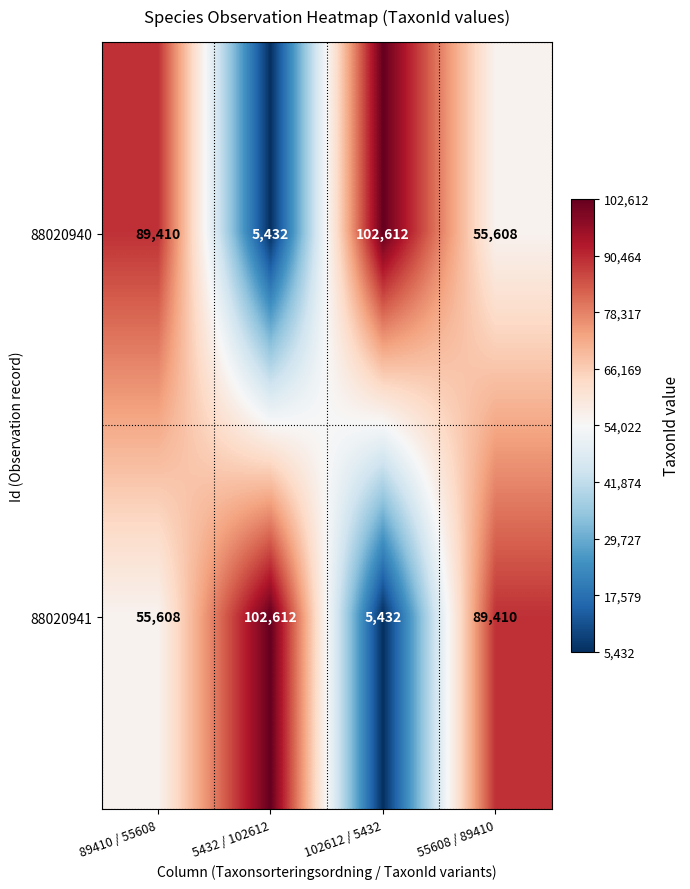

What is the total value across all series at 89410 / 55608?

145018